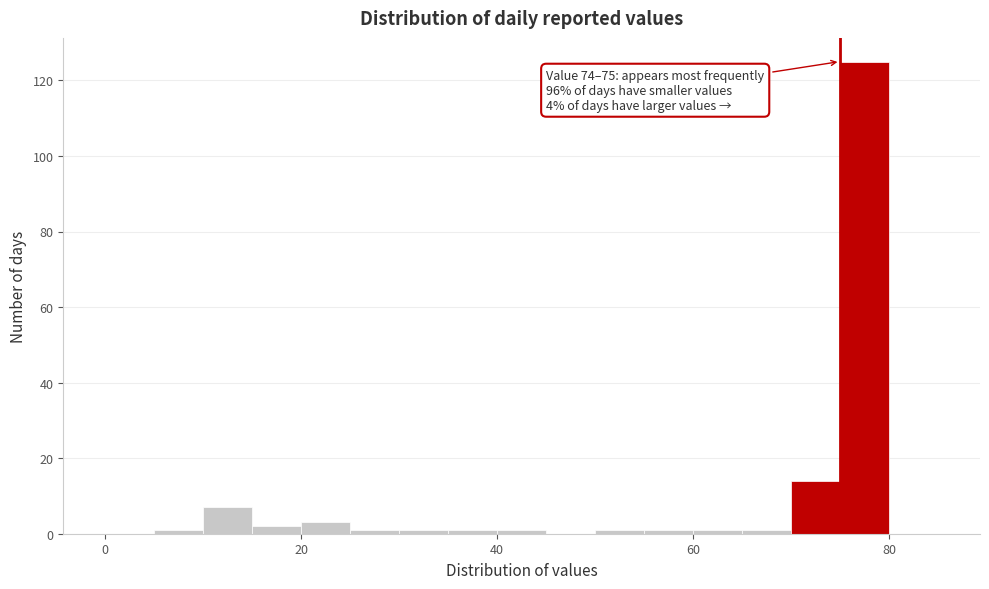

Read against the x-axis, roughly where is the centre of the tallest bar?

78